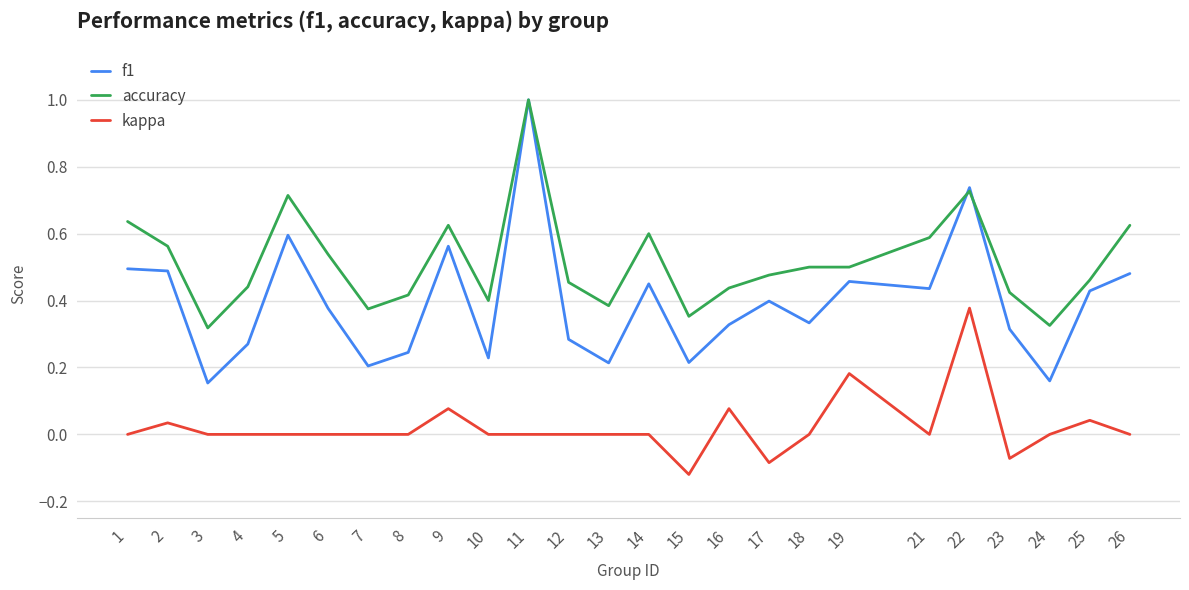

List the series in order of their overall mean, lowest first.

kappa, f1, accuracy